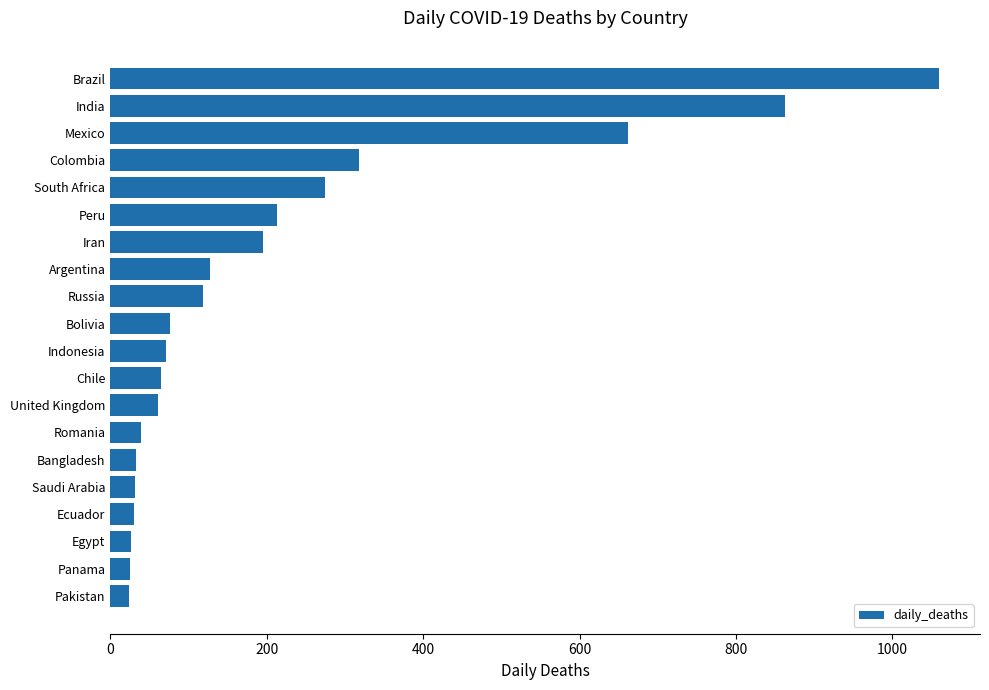

How many bars are there in total?

20